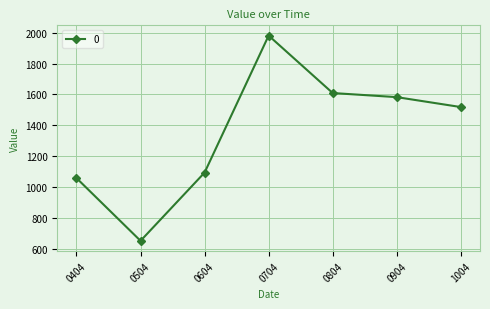

What is the value of the 6th point from the left?

1582.5